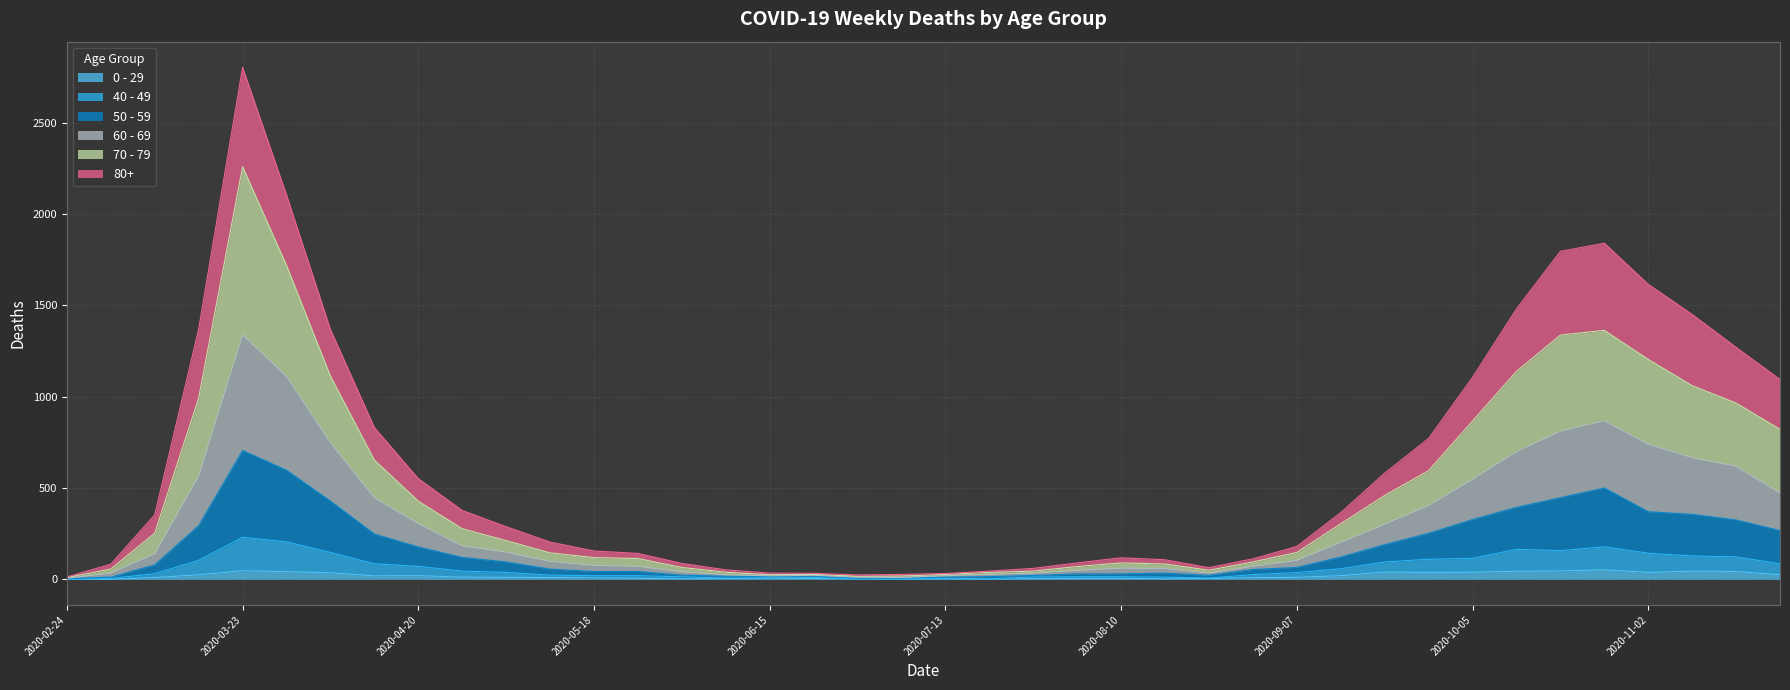

At which category is the sum across all series the highest?

2020-03-23